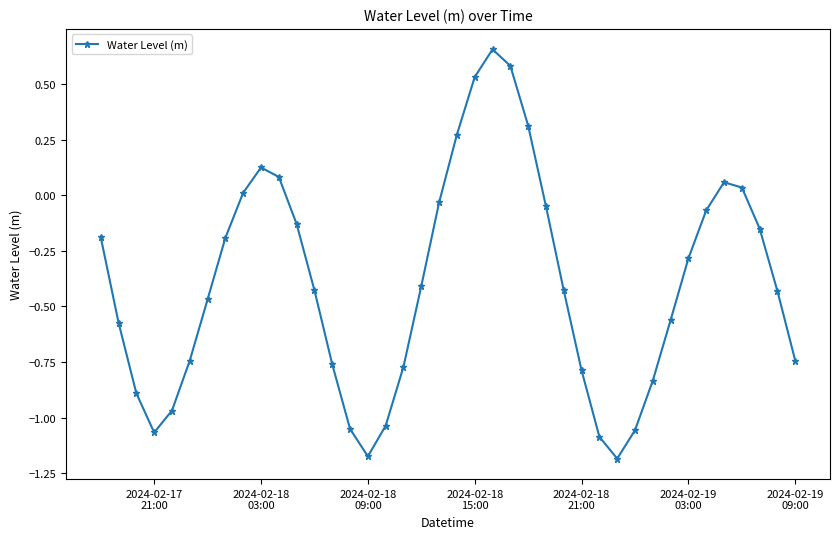

How many interior local peaks (higher than both neighbors) does the data have?

3